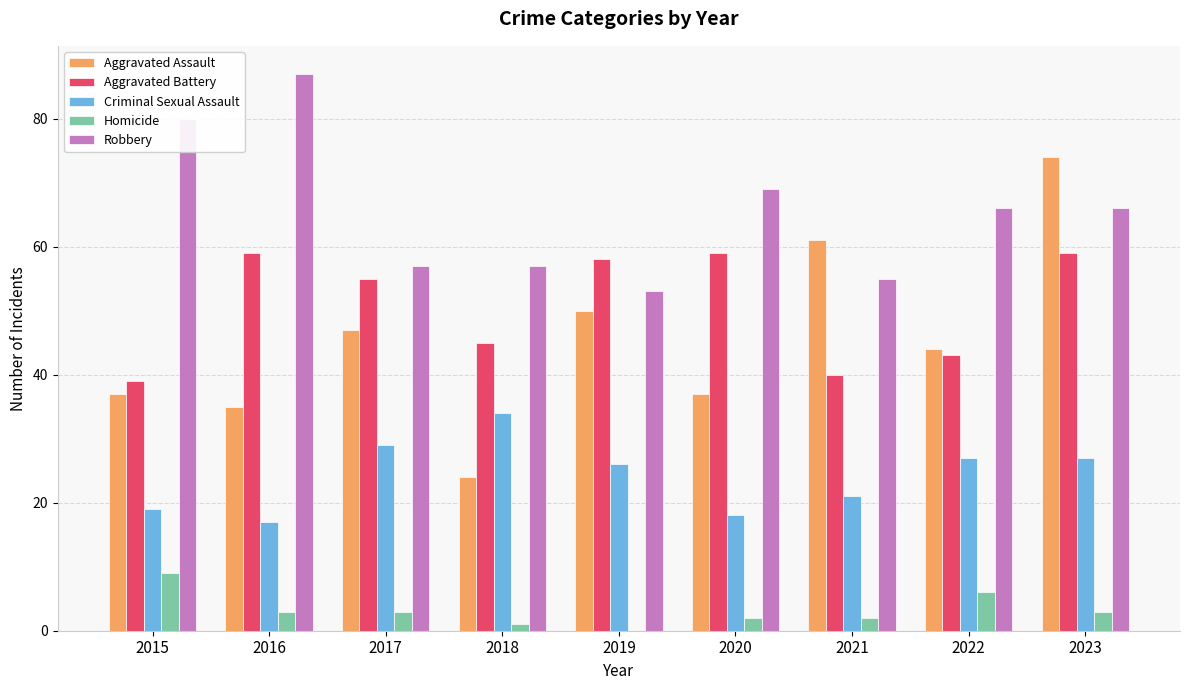

What is the total value across all series at 2020?

185